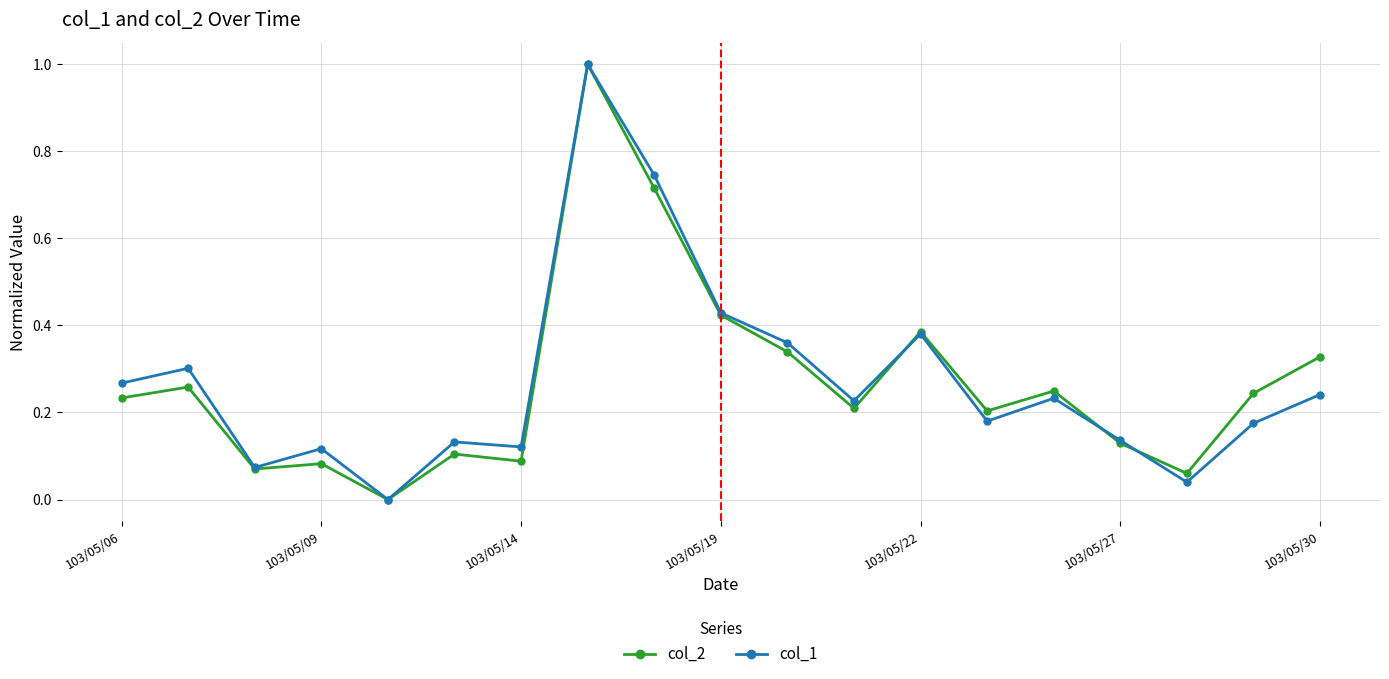

True or false: col_2 has more than 2 interior local peaks.

True